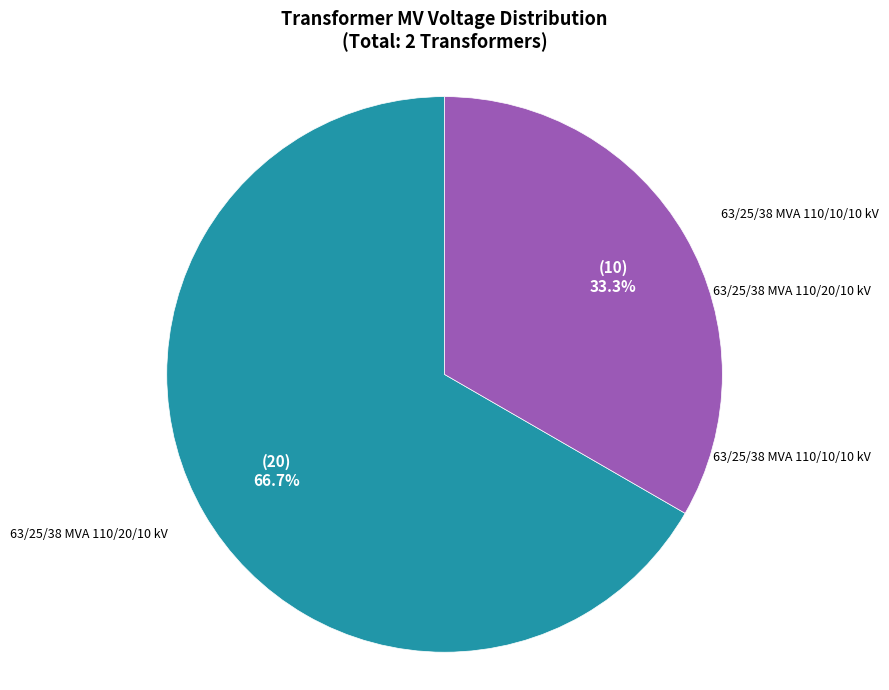

Does any single category account for the majority?

Yes